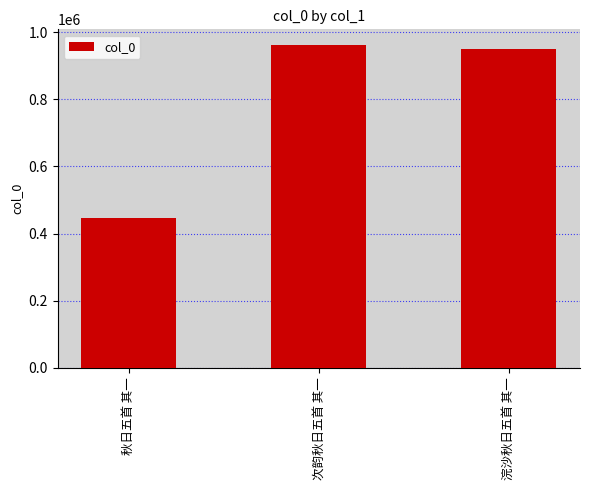

Reading left to right, what are all the values shown in this chart?

447312	961327	949762